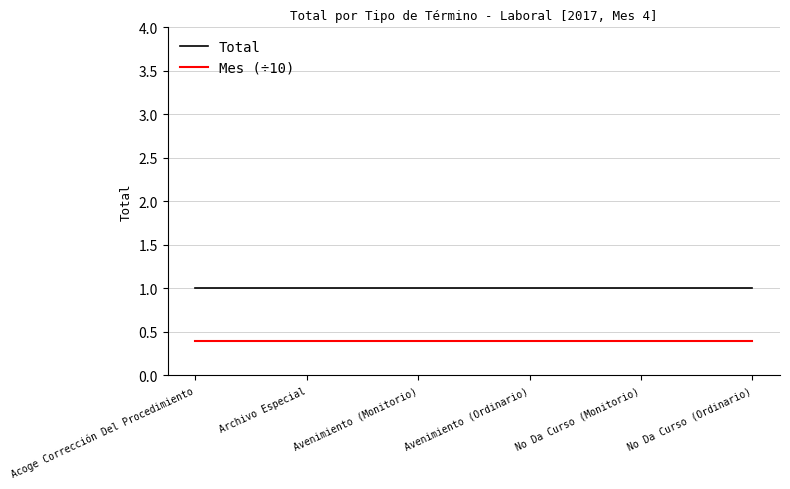

Rank the series by their maximum value, from highest to lowest.

Total, Mes (÷10)